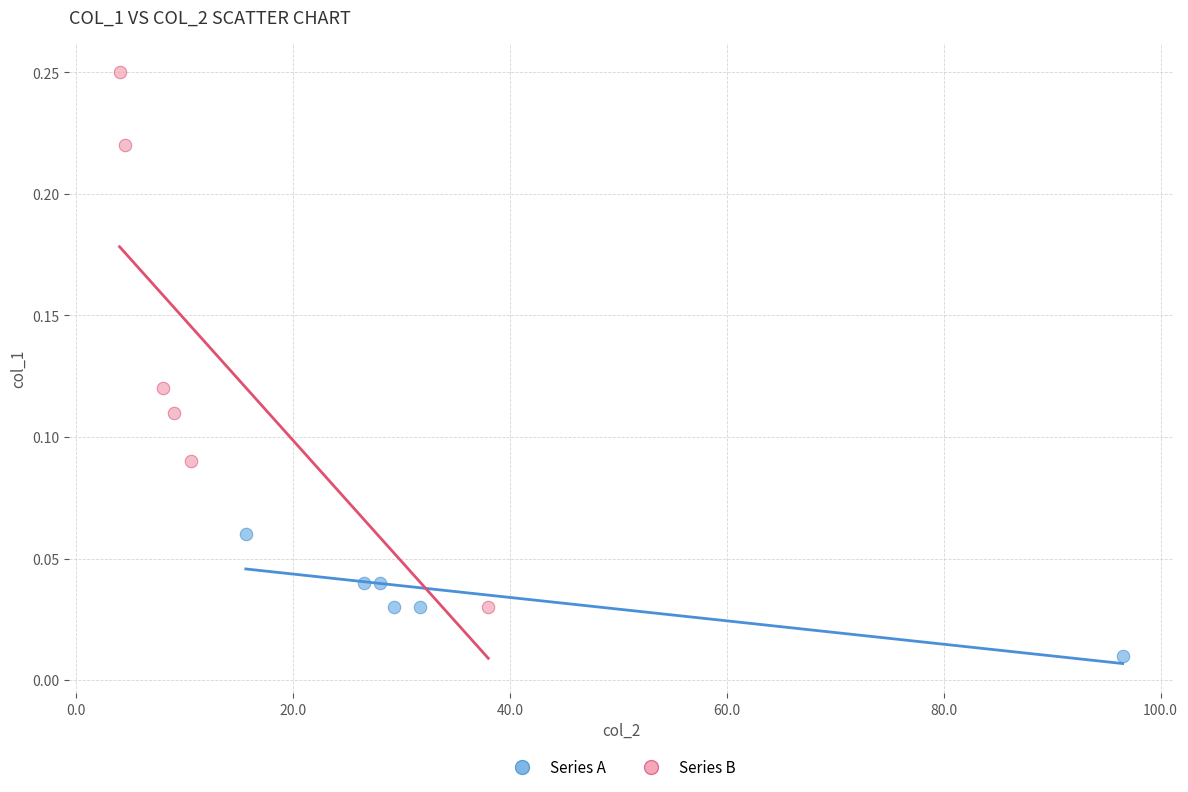

Which series reaches the maximum Y coordinate?

Series B